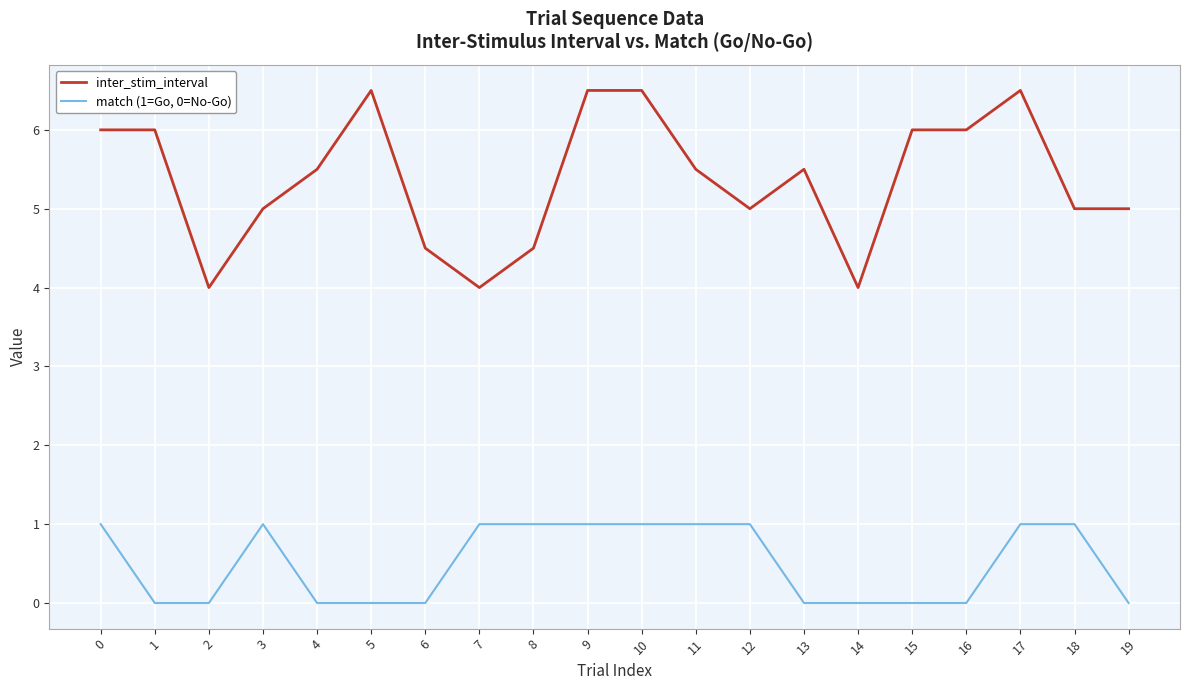

What is the minimum value for inter_stim_interval?

4.0